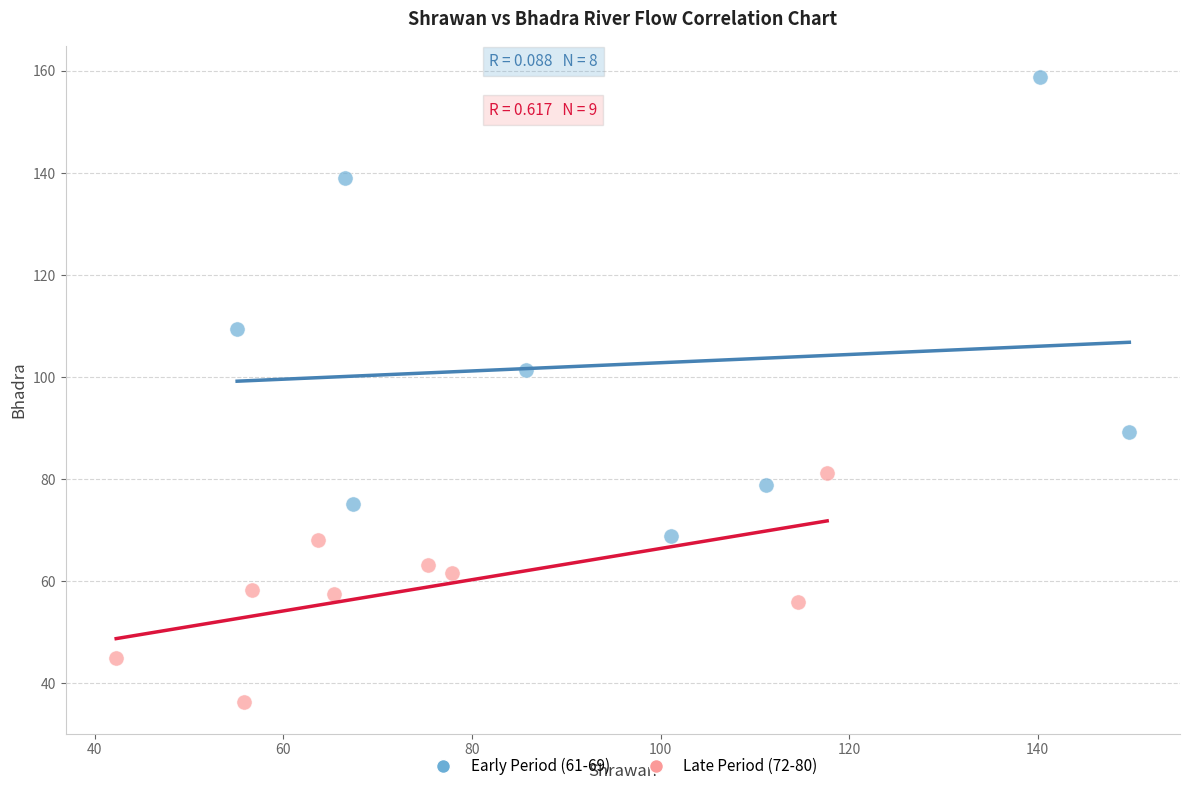

What are all the series names shown in the legend?

Early Period (61-69), Late Period (72-80)